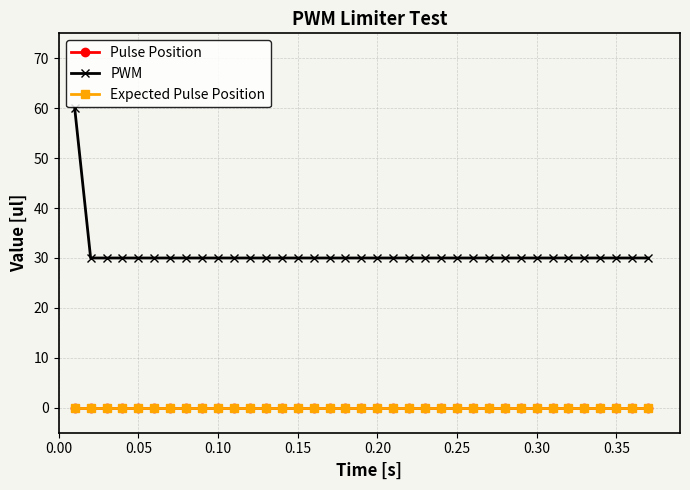

Is this an area chart (filled region under the line)?

No